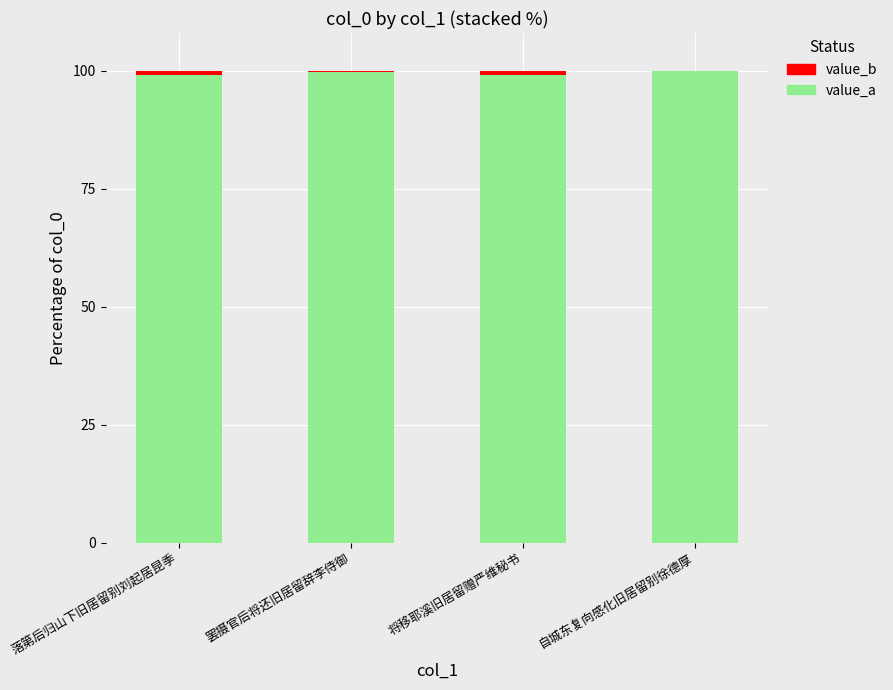

The value of value_a at 落第后归山下旧居留别刘起居昆季 is 99.0. True or false?

True